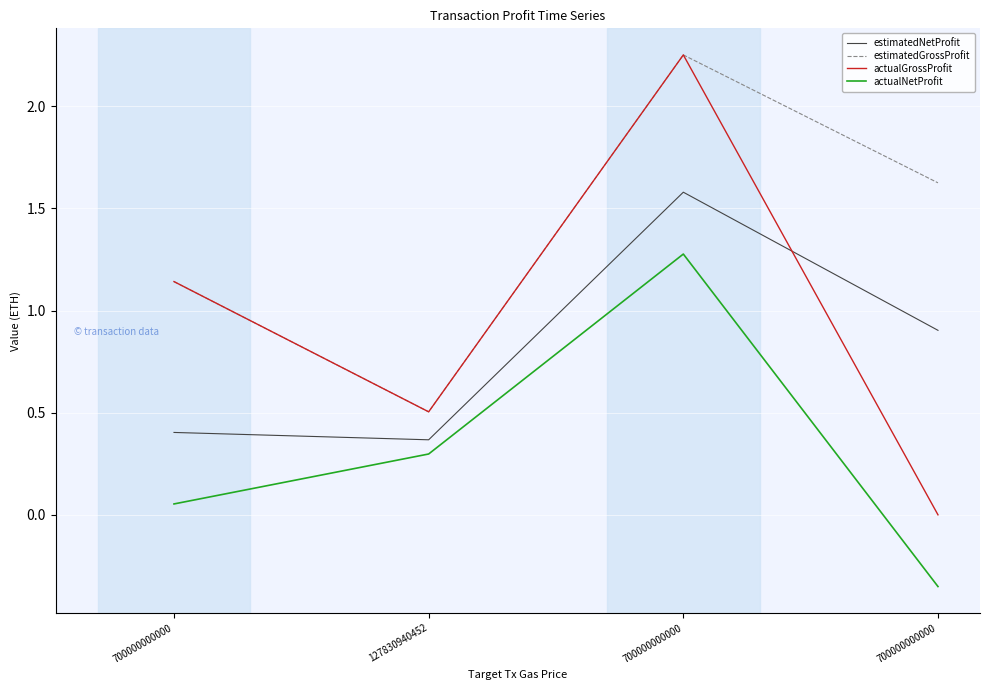

What value does the actualNetProfit series have at 700000000000?

1.3